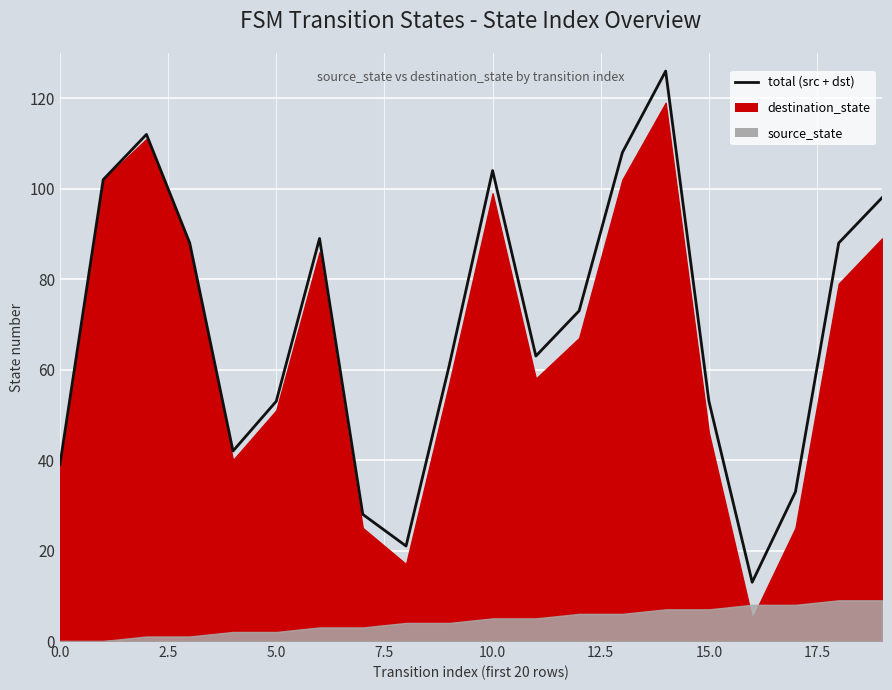

The chart shows a value of 64 at 10.0. True or false?

False